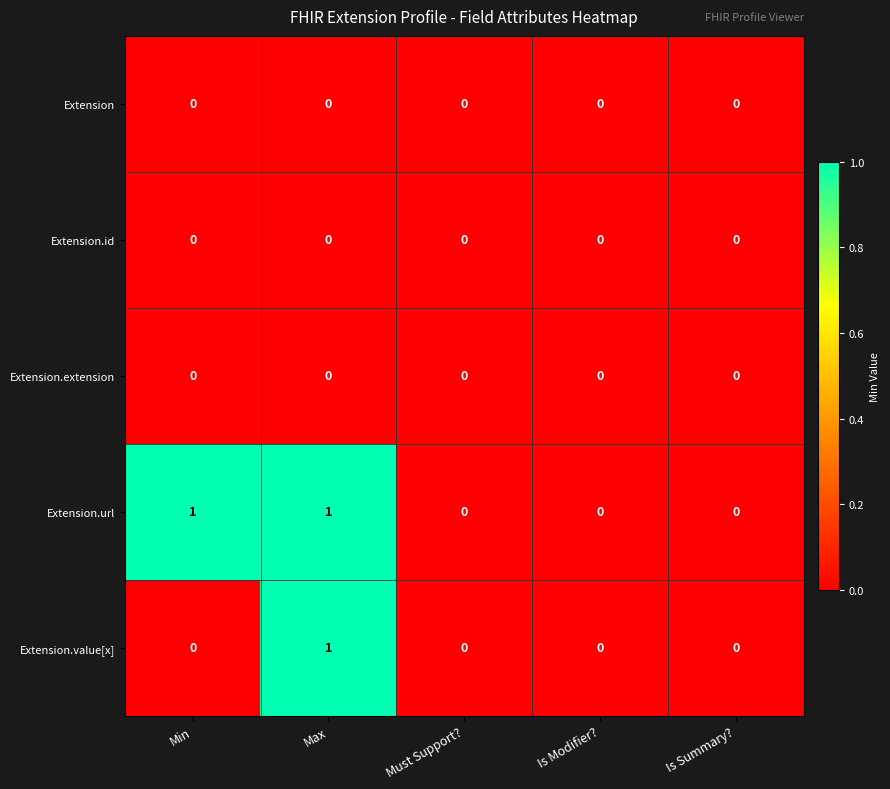

At which category is the sum across all series the highest?

Max